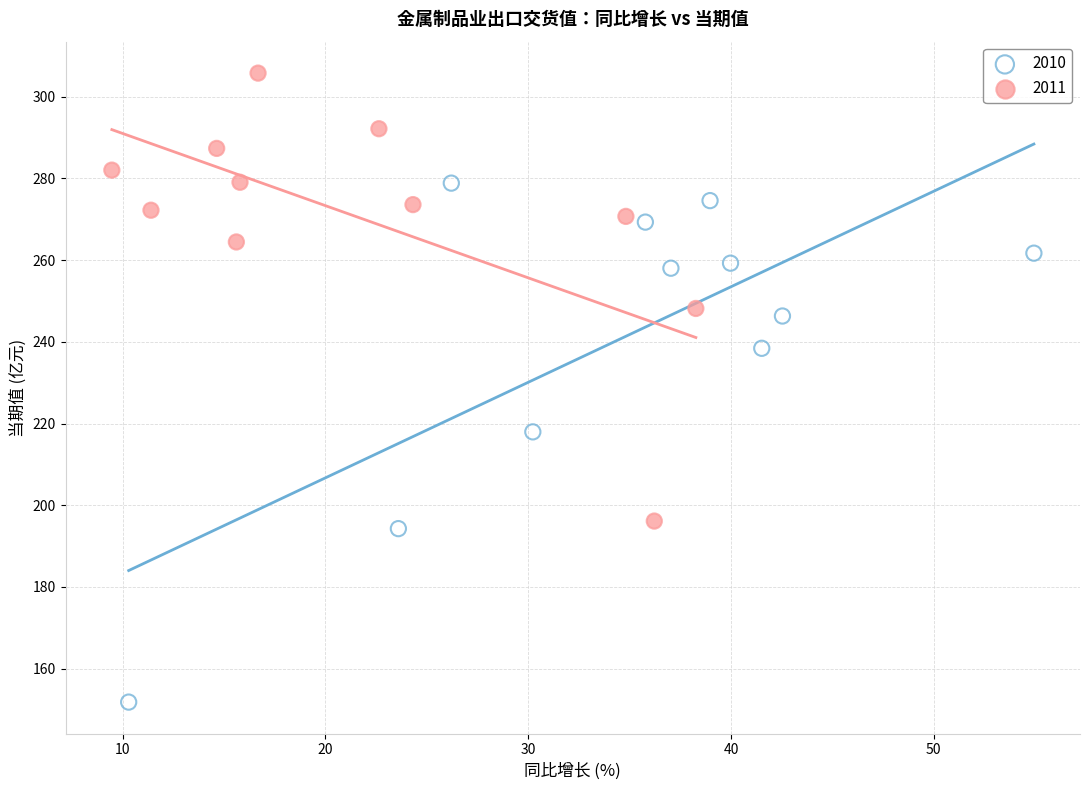

What are all the series names shown in the legend?

2010, 2011